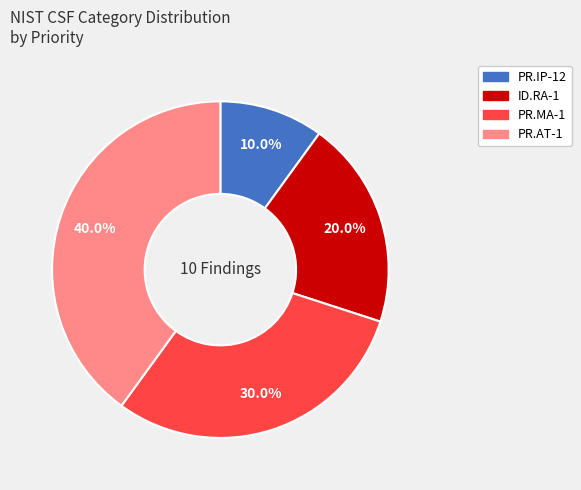

What is the smallest slice in the pie chart?

PR.IP-12